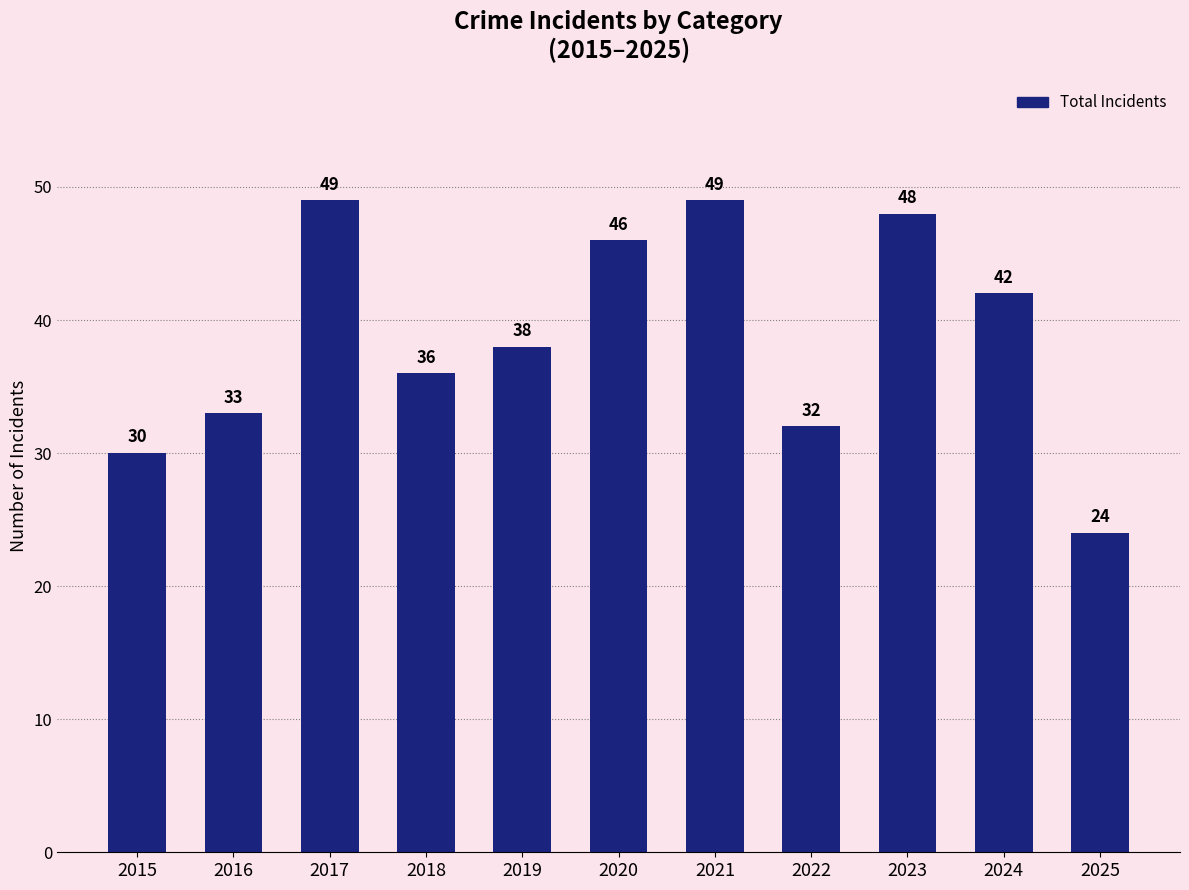

What is the ratio of the value at 2022 to the value at 2020?

0.7